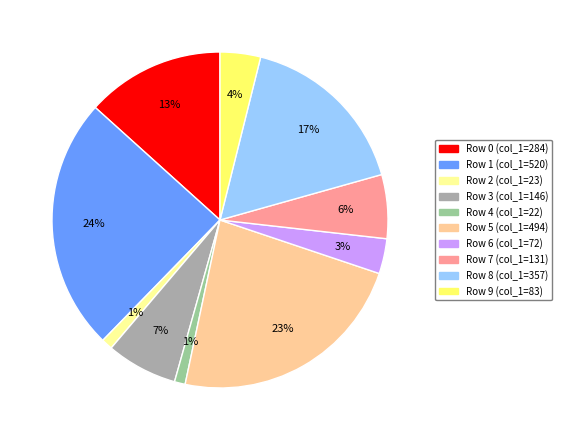

Is there a majority slice in this chart?

No